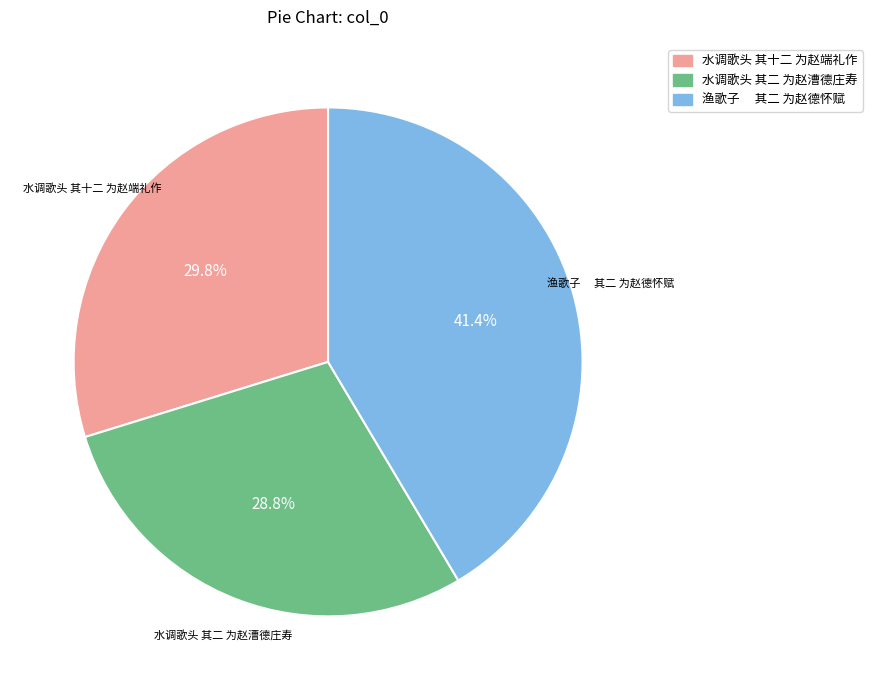

Do 水调歌头 其二 为赵漕德庄寿 and 水调歌头 其十二 为赵端礼作 together represent more than half of the pie?

Yes